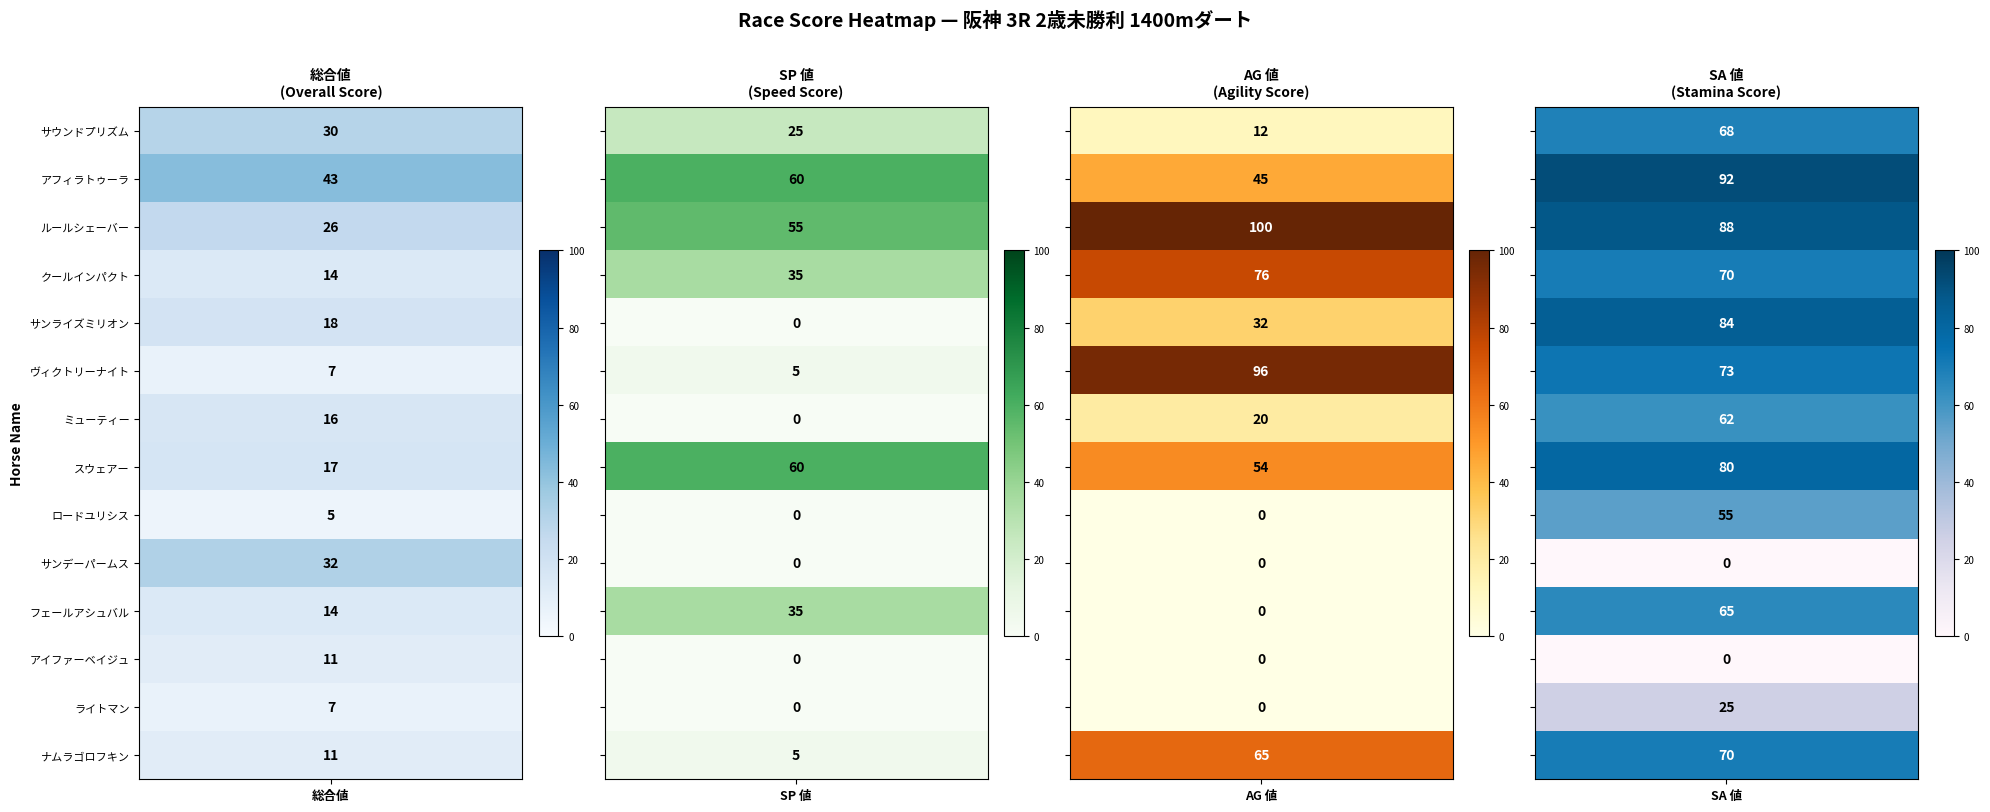

What is the spread (max minus min) of values at 5?

91